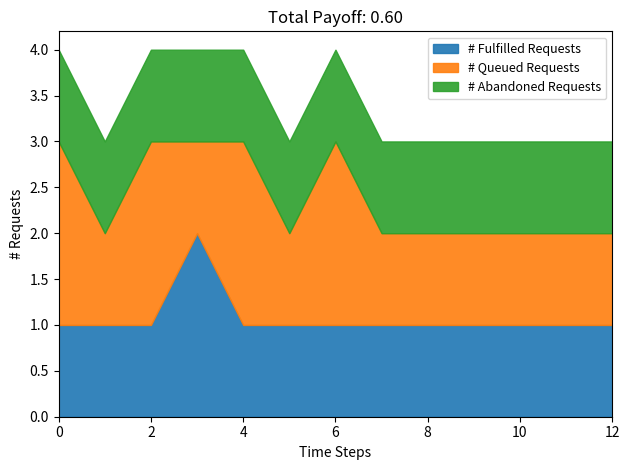

What is the total value across all series at 12?

3